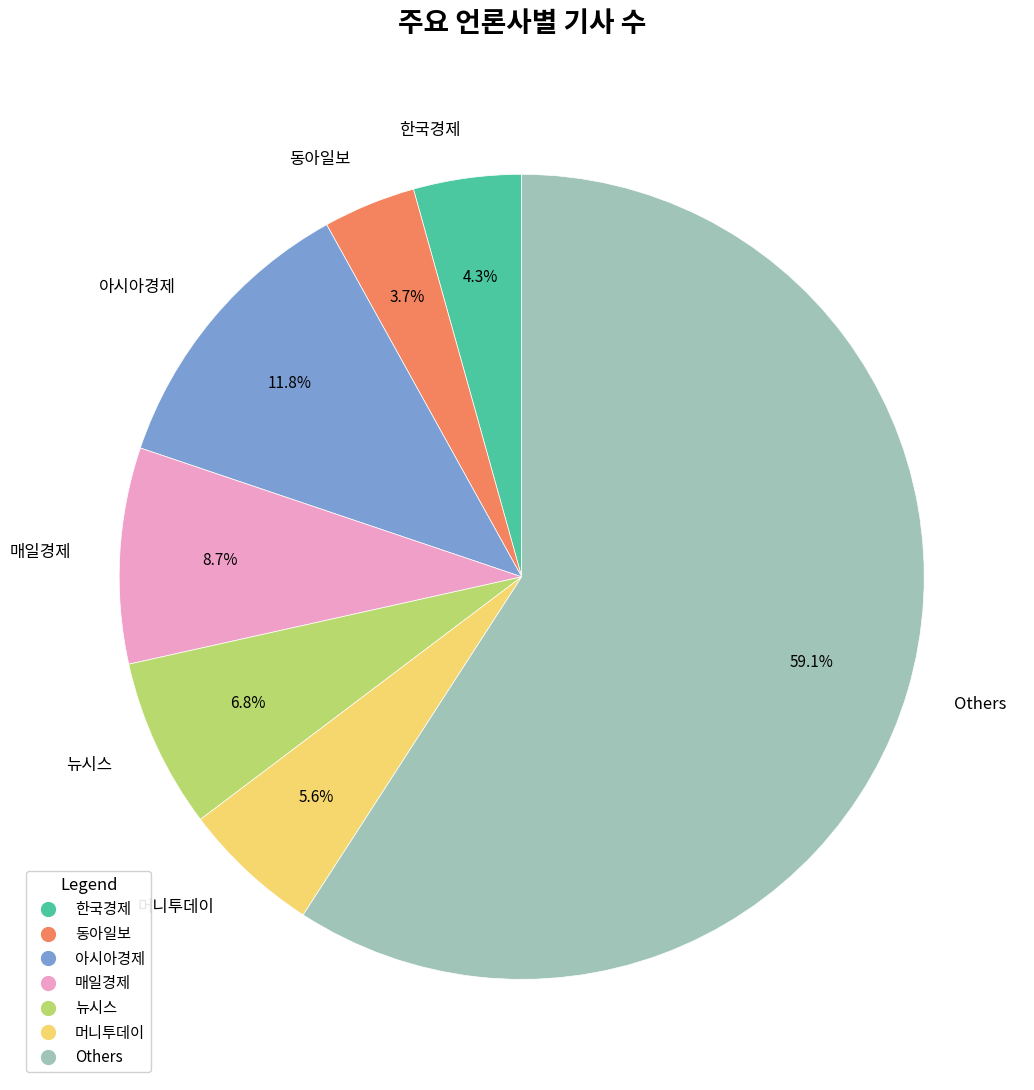

Which category accounts for the majority?

Others